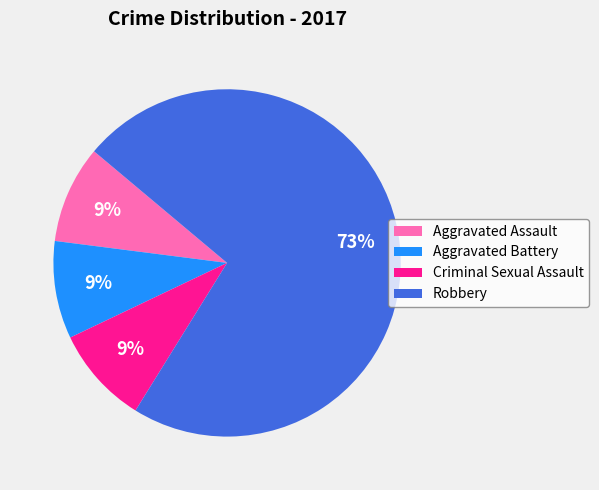

Which slice is the largest?

Robbery